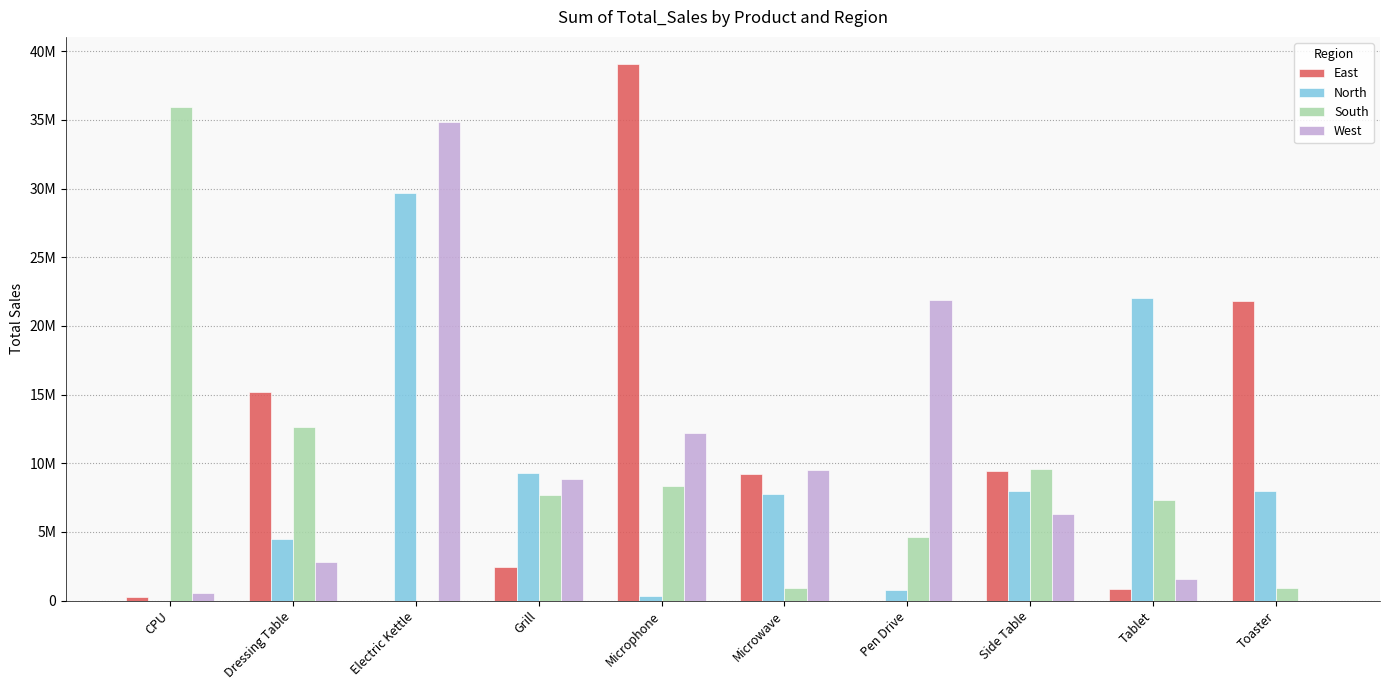

Are the bars horizontal?

No